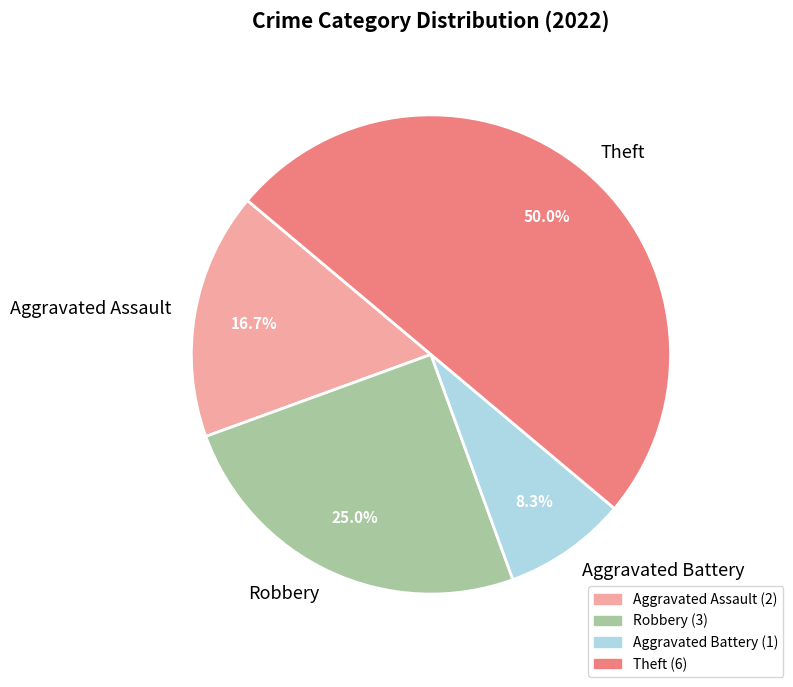

The Robbery slice represents 37% of the pie. True or false?

False